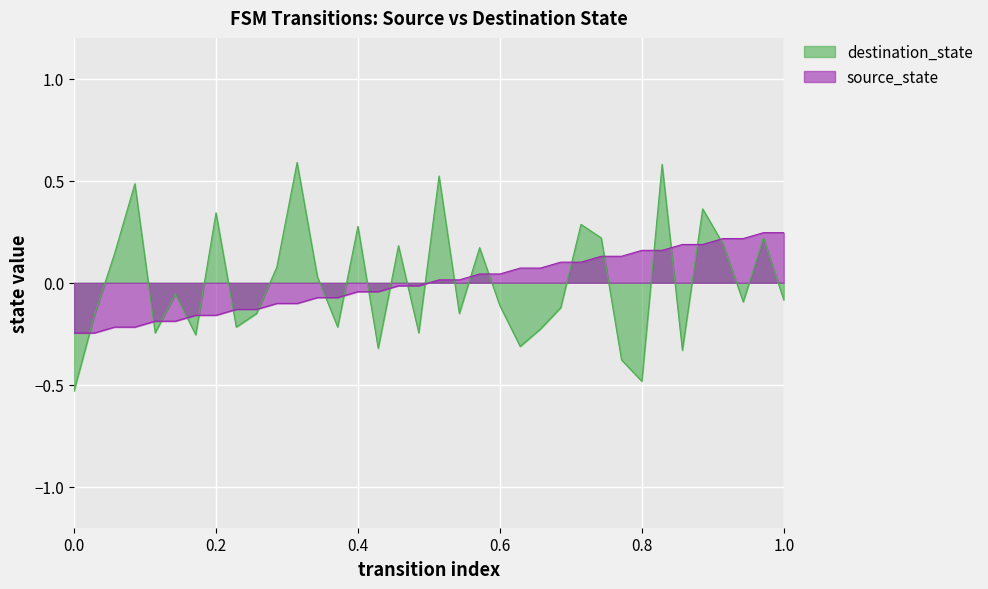

Rank the series by their maximum value, from highest to lowest.

destination_state, source_state